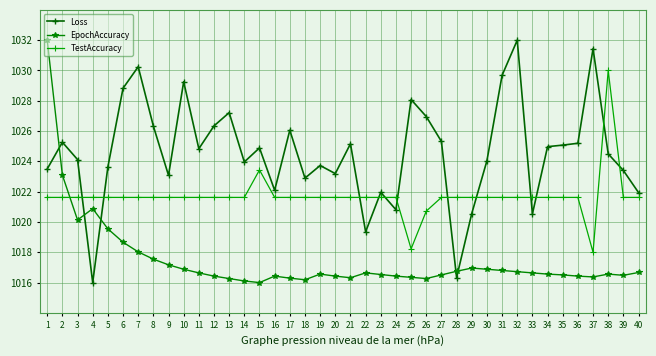

Is the value of Loss at 14 greater than the value of EpochAccuracy at 18?

Yes